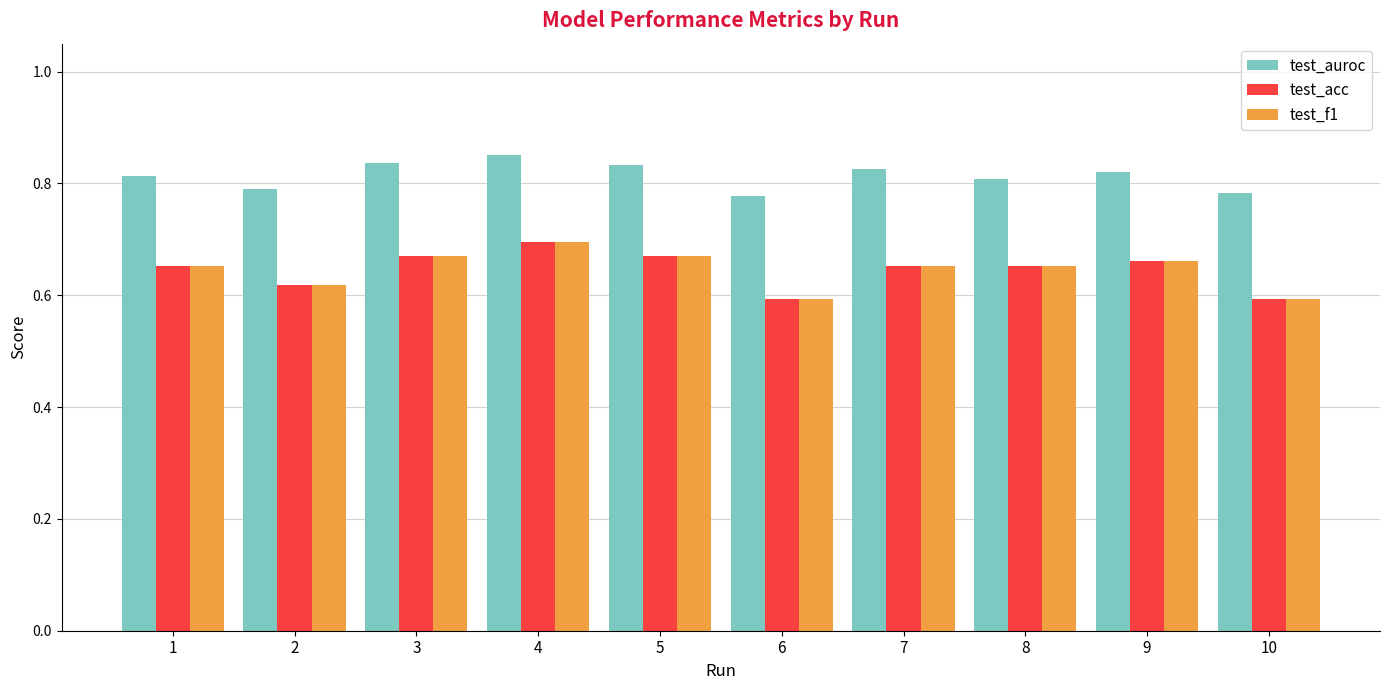

Count the test_acc values in the range 0 to 1.

10